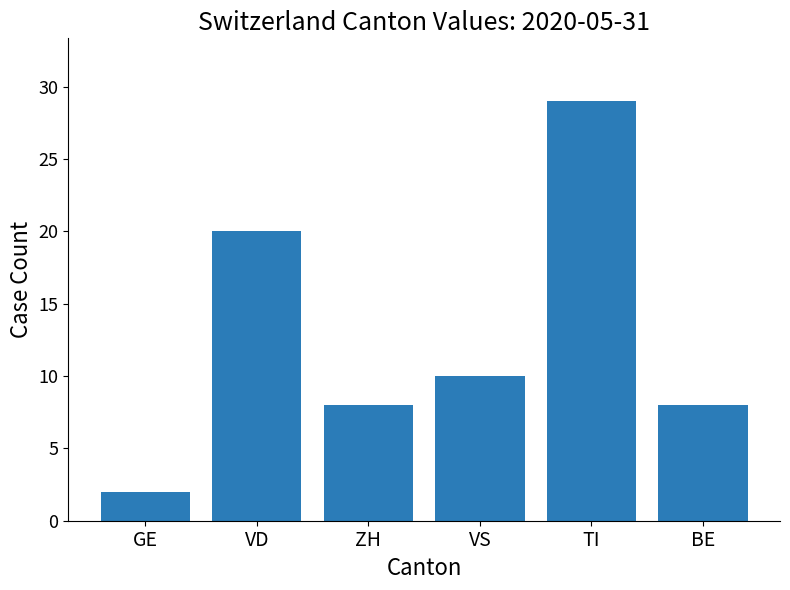

Which has a higher value, BE or VD?

VD